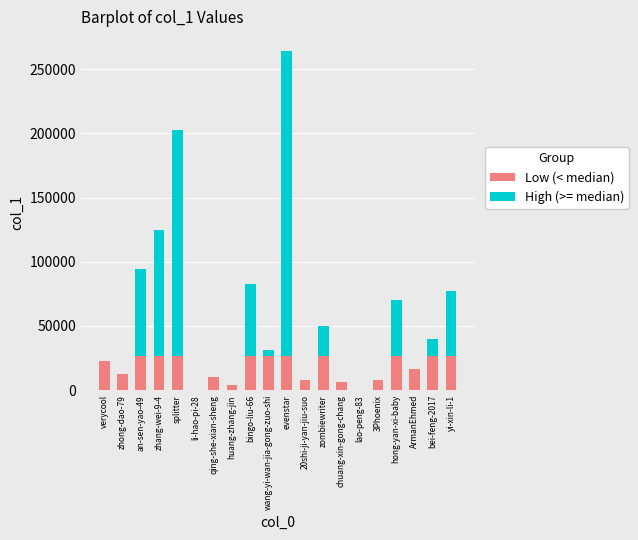

True or false: Low (< median) has a value of 11483 at verycool.

False